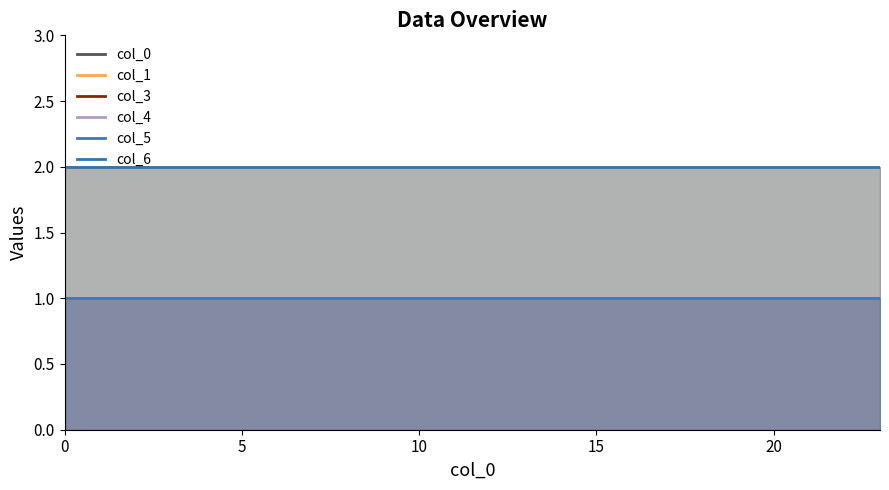

Which series has the largest range (max minus min)?

col_0